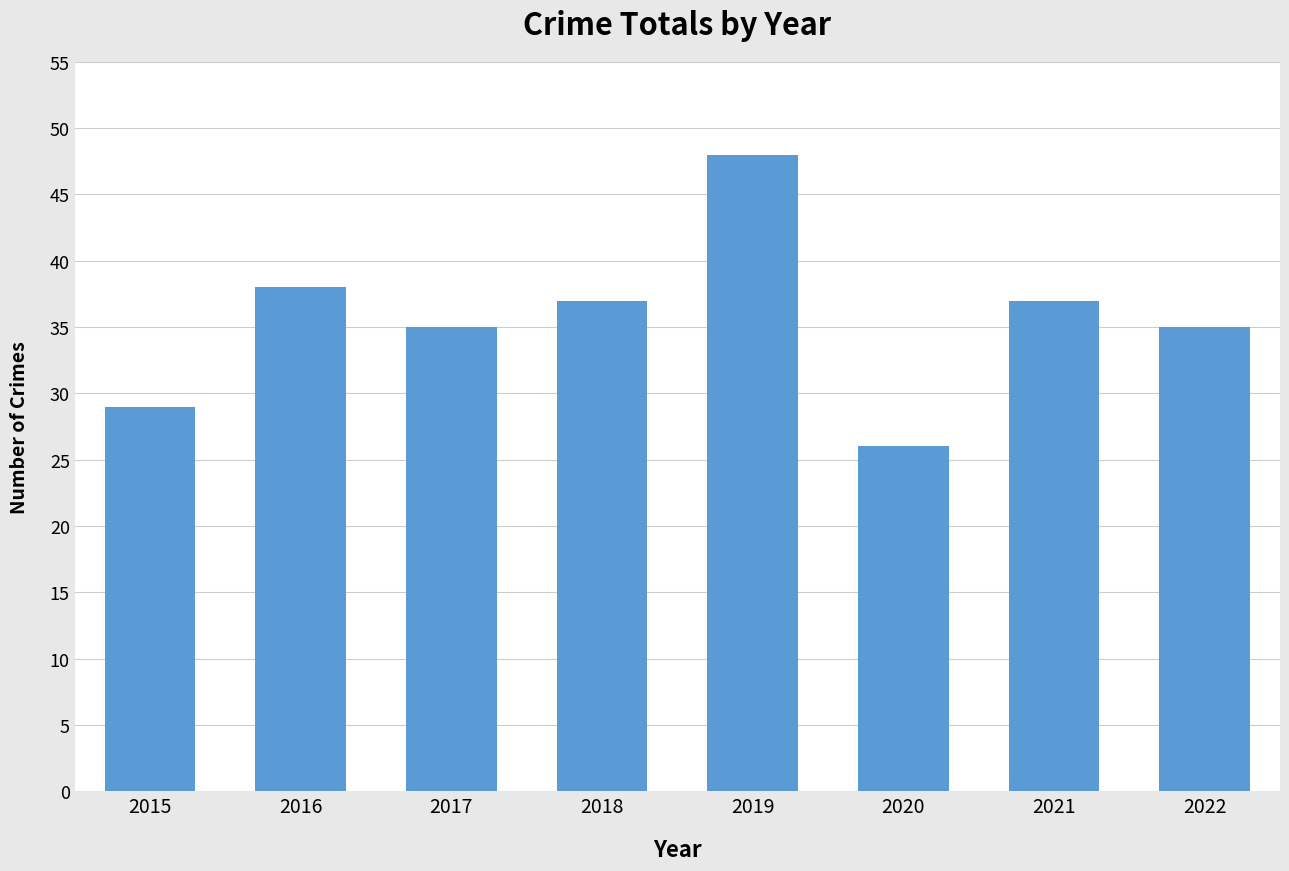

Reading left to right, list all the values displayed in this chart.

2015=29	2016=38	2017=35	2018=37	2019=48	2020=26	2021=37	2022=35